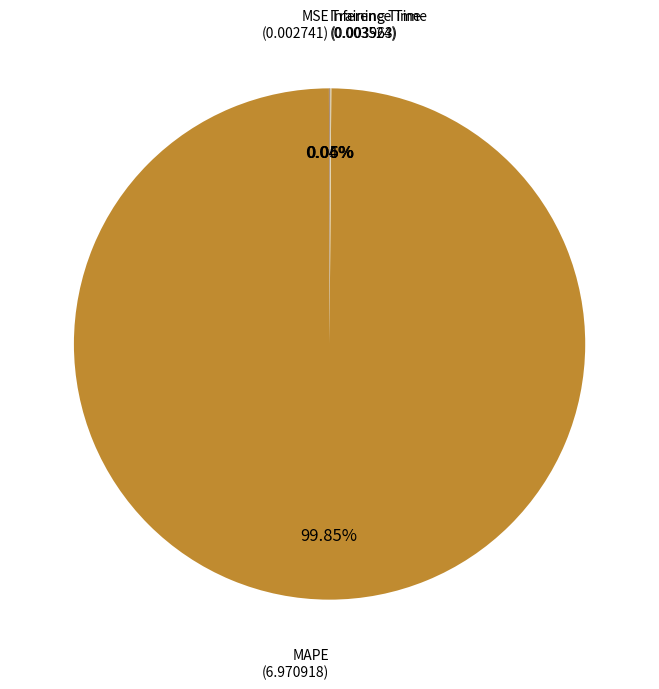

What is the majority slice?

MAPE